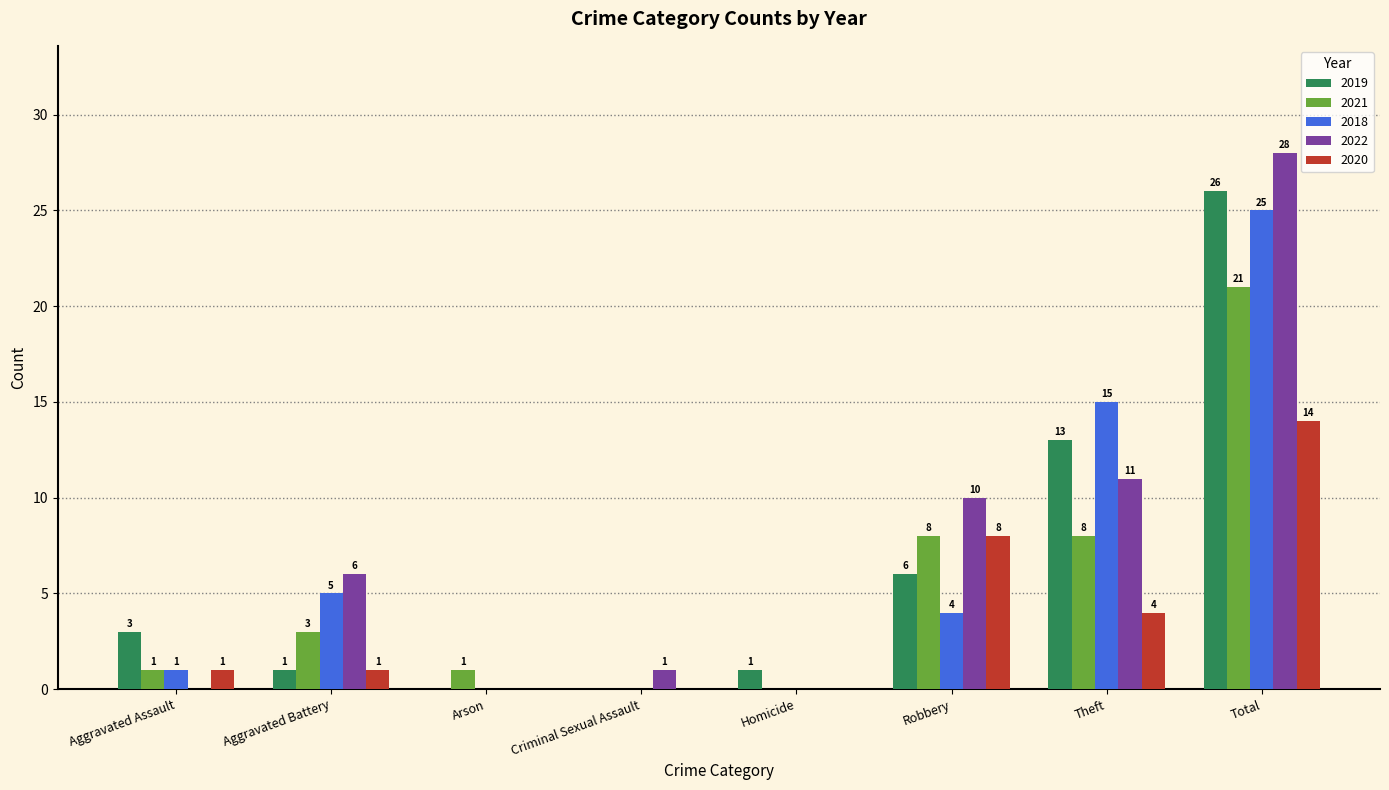

Reading left to right, transcribe all the data shown in this chart.

2019: 3	1	0	0	1	6	13	26
2021: 1	3	1	0	0	8	8	21
2018: 1	5	0	0	0	4	15	25
2022: 0	6	0	1	0	10	11	28
2020: 1	1	0	0	0	8	4	14